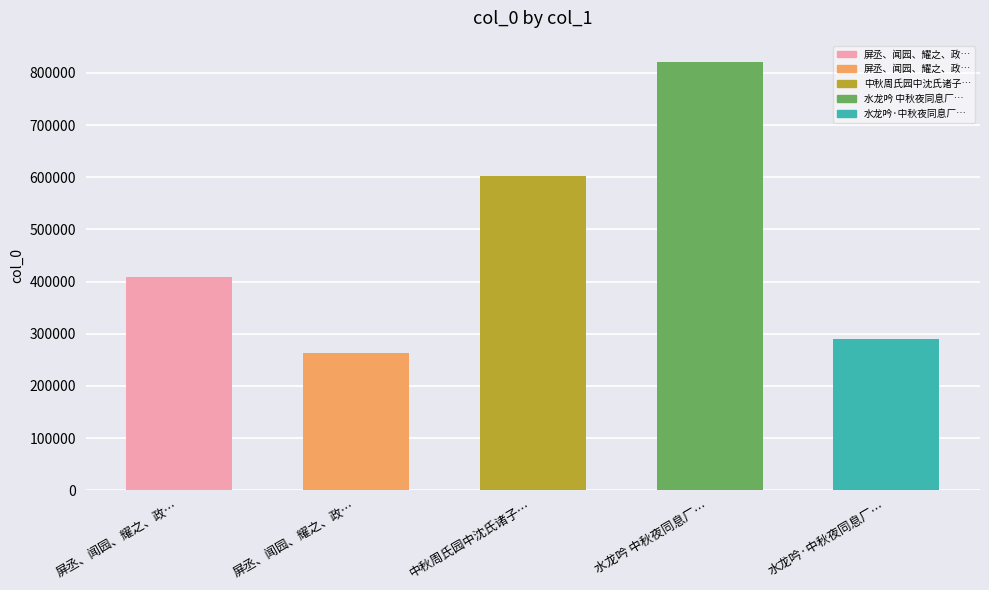

What is the difference between the values at 水龙吟·中秋夜同息厂… and 中秋周氏园中沈氏诸子…?

312764